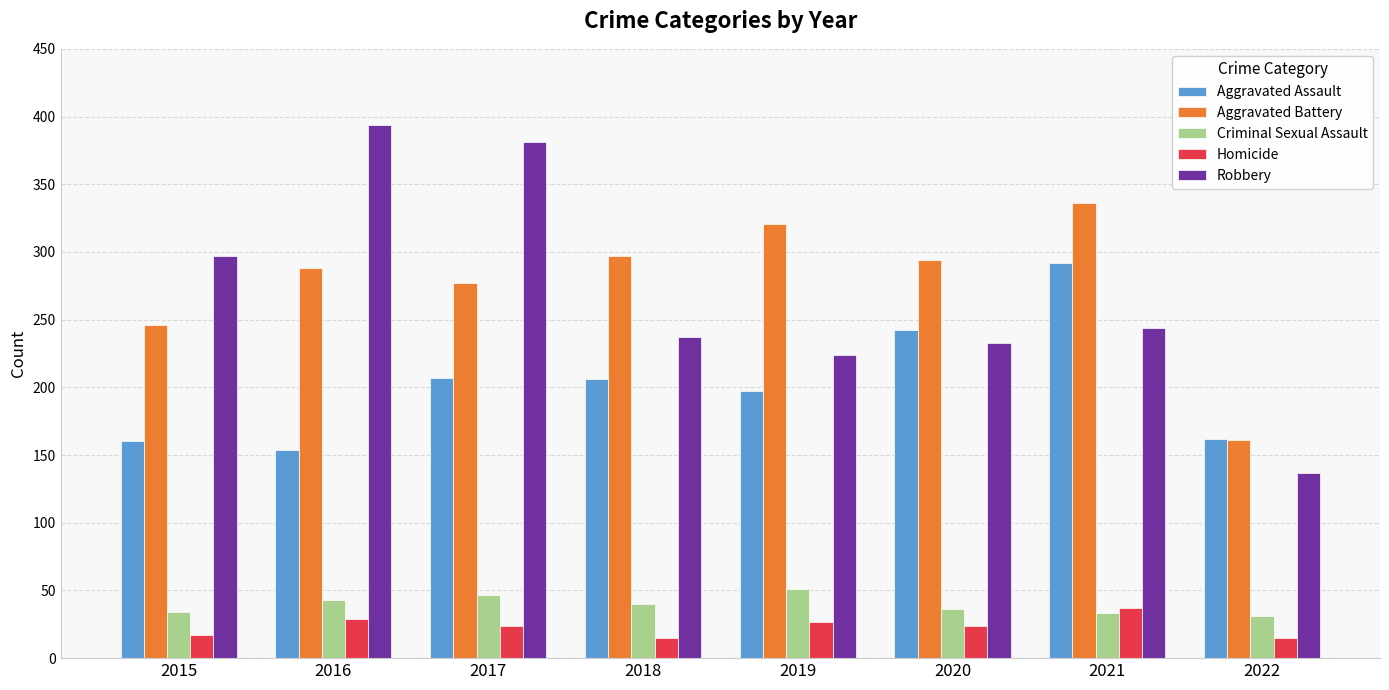

The value of Homicide at 2015 is 17. True or false?

True